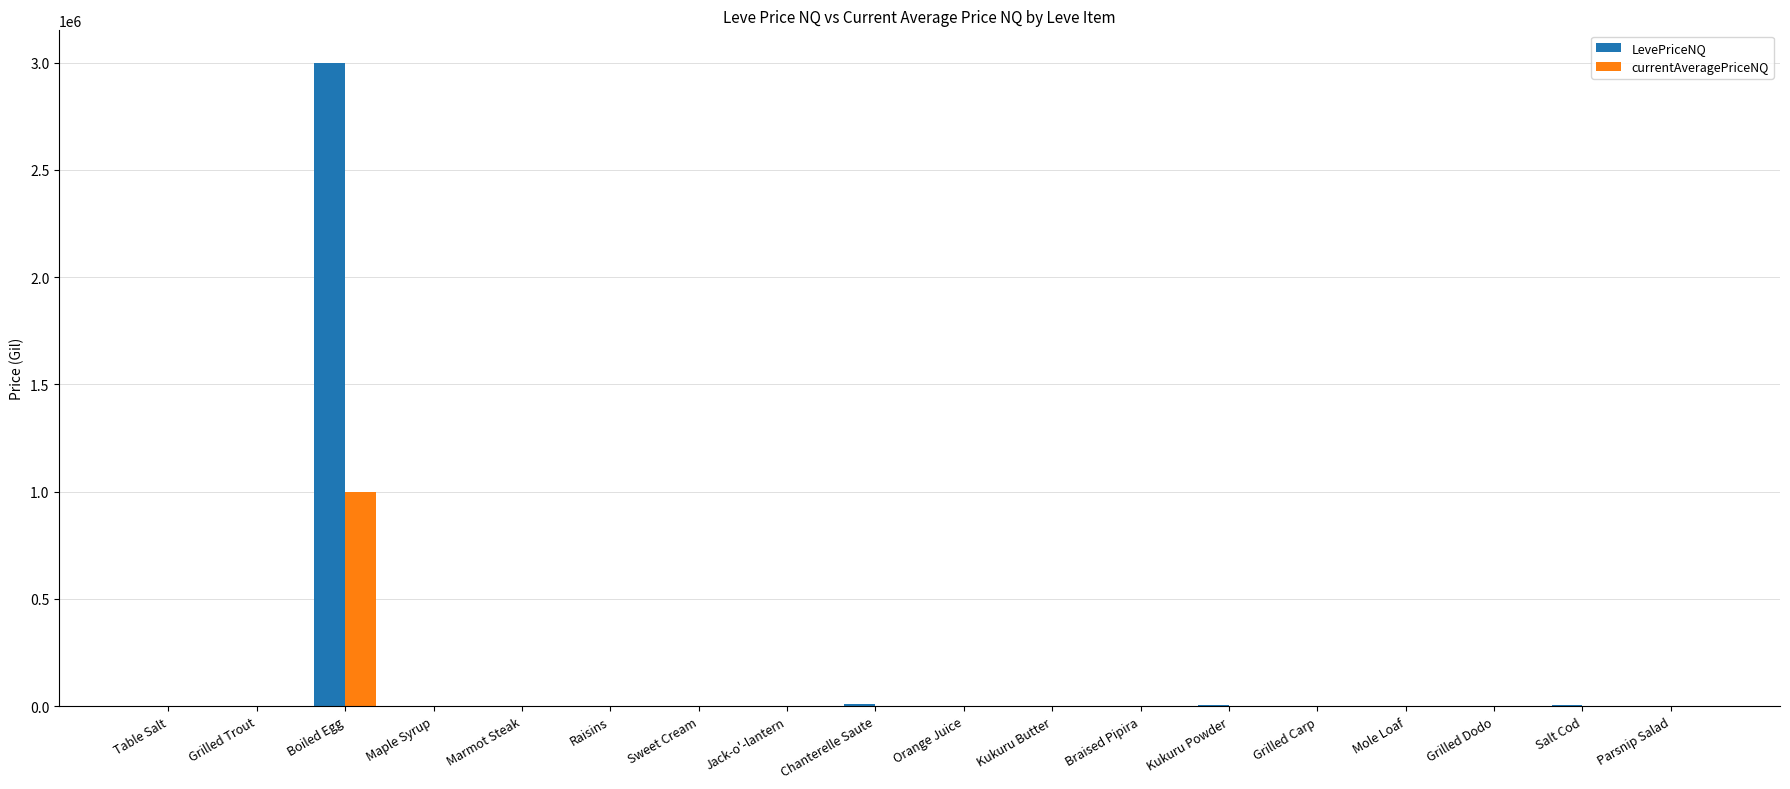

What value does the LevePriceNQ series have at Boiled Egg?

3000000.0